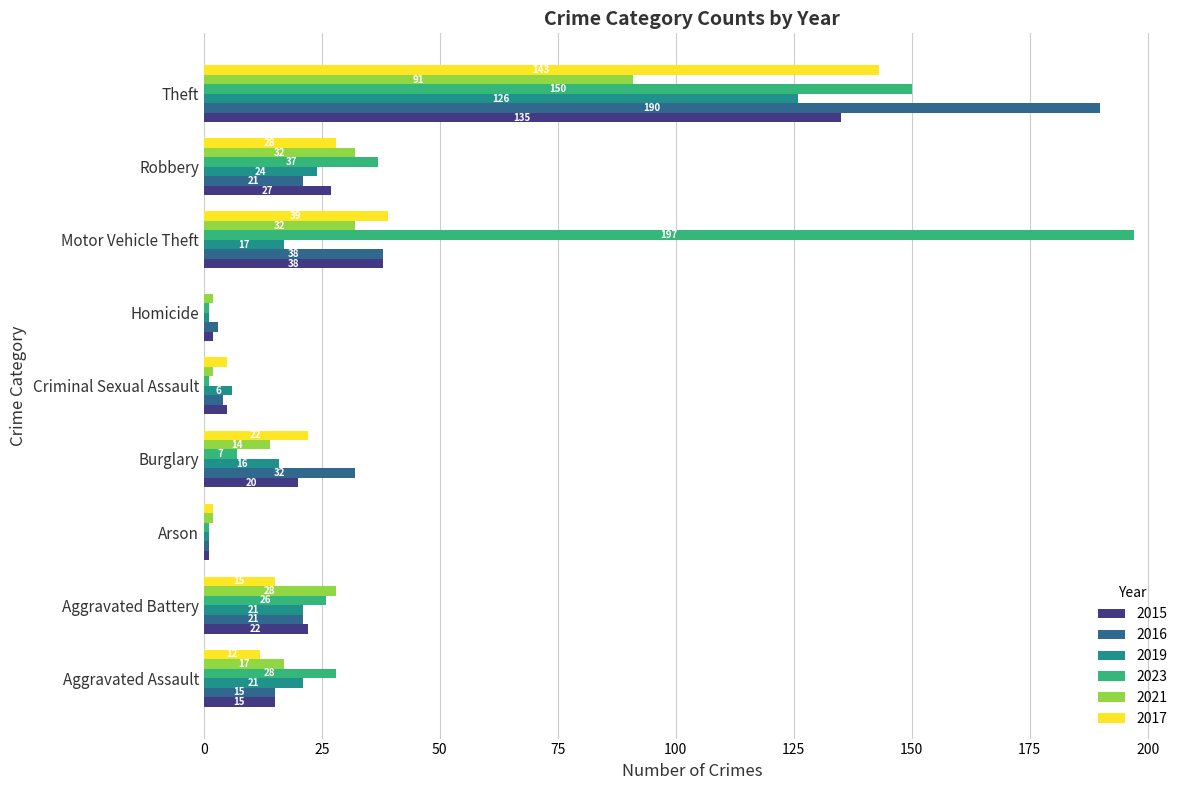

Is the value of 2021 at Burglary greater than the value of 2015 at Aggravated Battery?

No